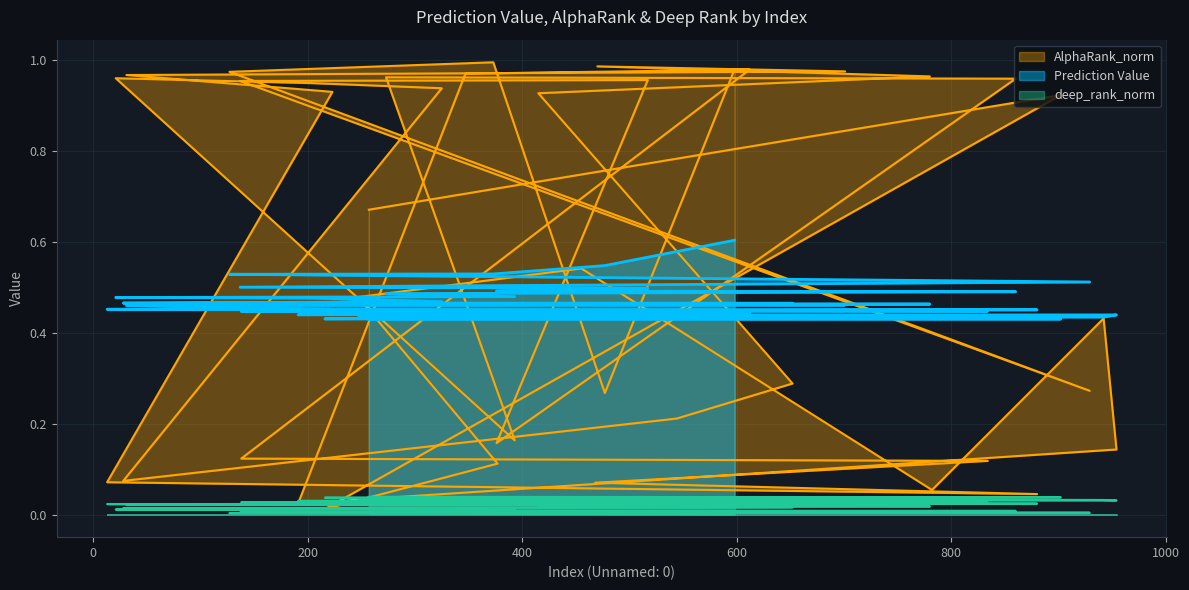

The AlphaRank_norm series shows 0.3 at 21. True or false?

False